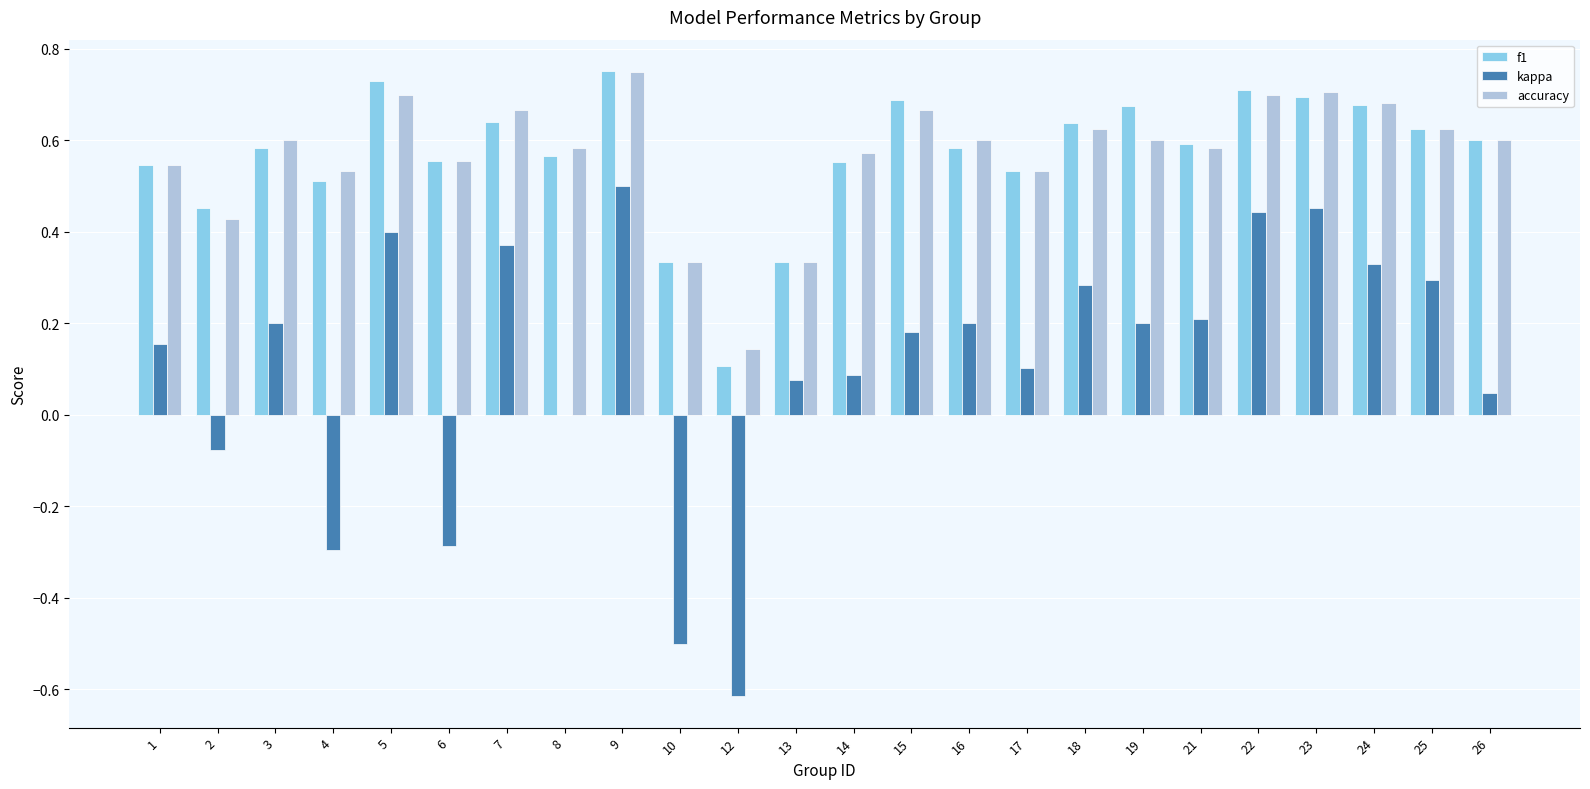

What is the sum of the f1 values at 3 and 25?

1.2